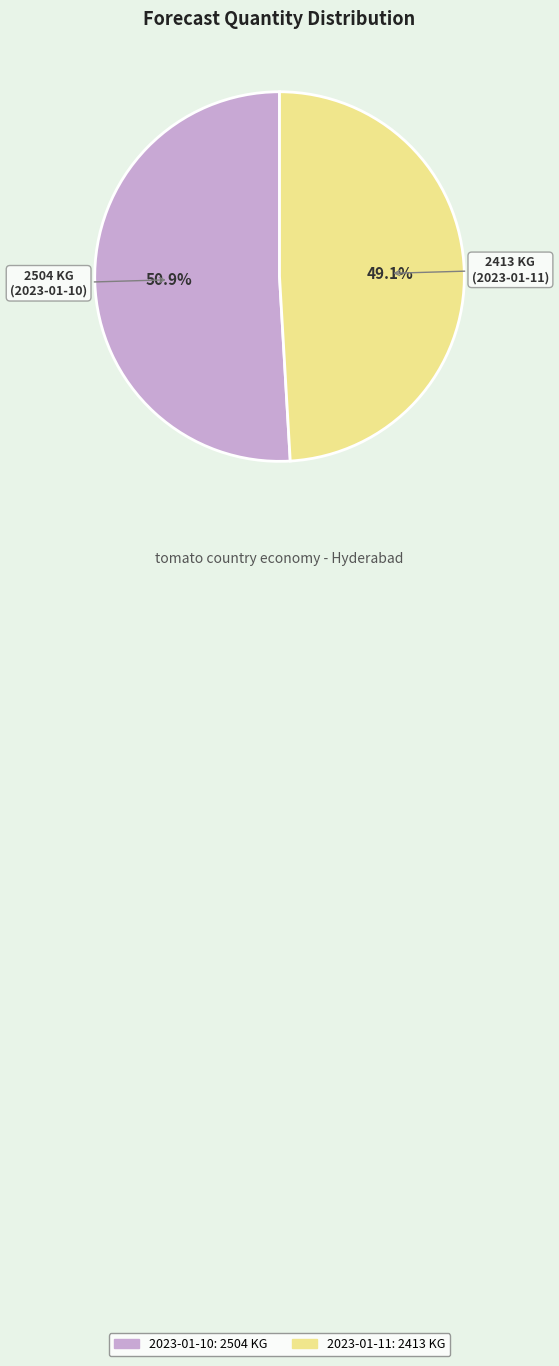

Is the sum of 2023-01-11 and 2023-01-10 greater than half?

Yes